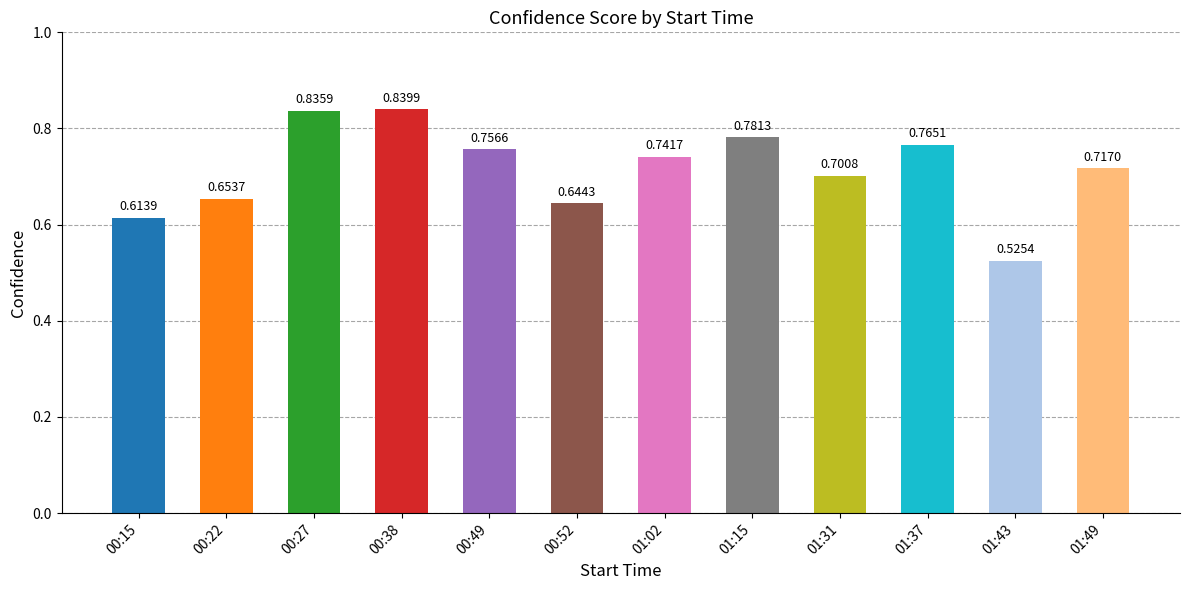

What is the label of the 7th bar from the right?

00:52